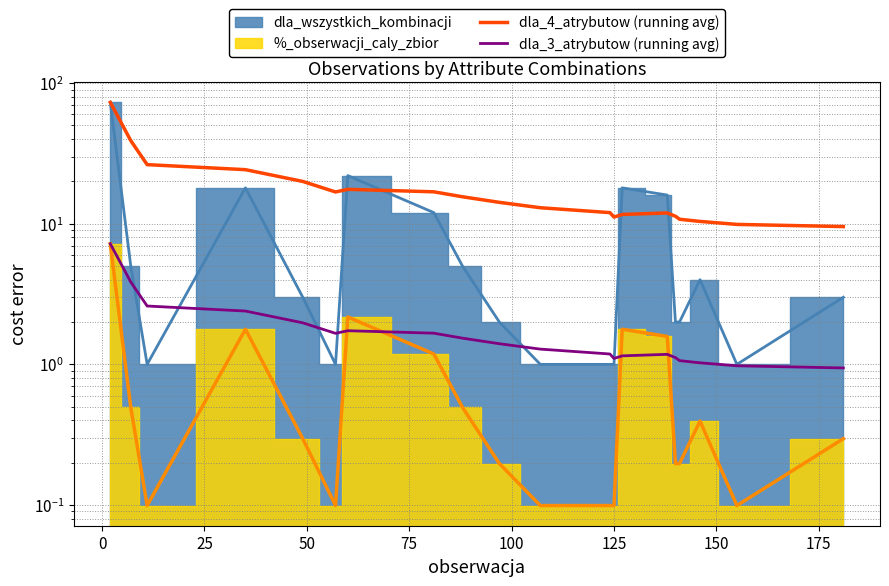

How many lines are shown in the chart?

2